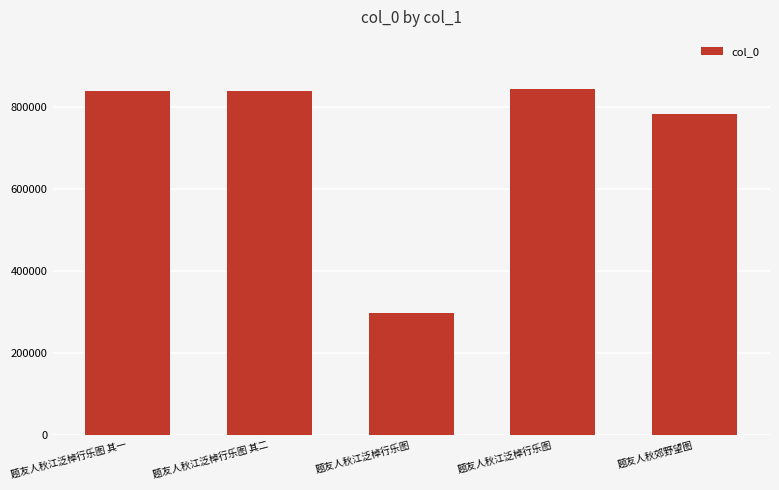

Which label corresponds to the largest value in the chart?

题友人秋江泛棹行乐图